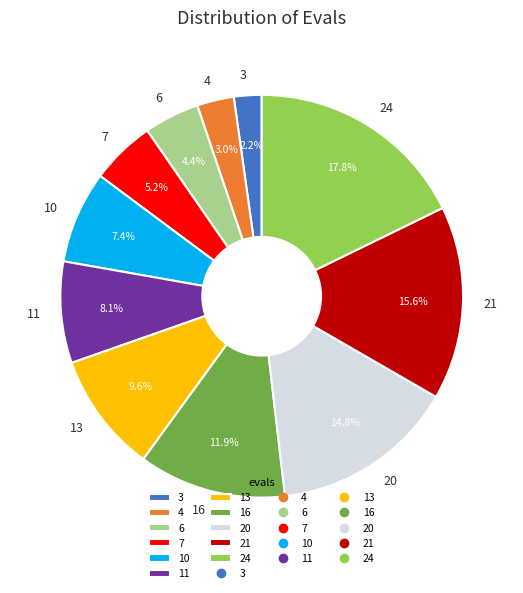

Rank the categories by value from lowest to highest.

3, 4, 6, 7, 10, 11, 13, 16, 20, 21, 24